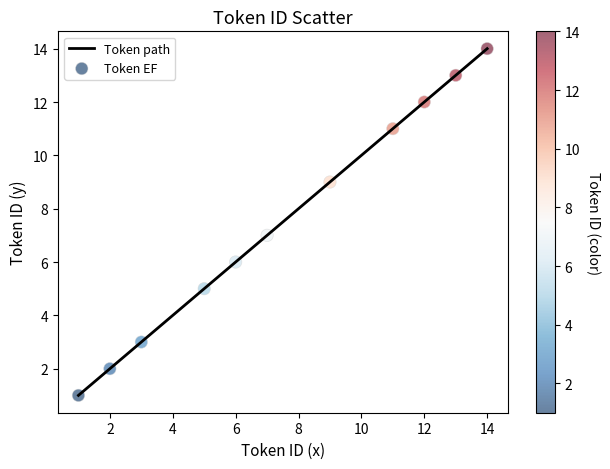

What is the maximum value shown in the chart?

14